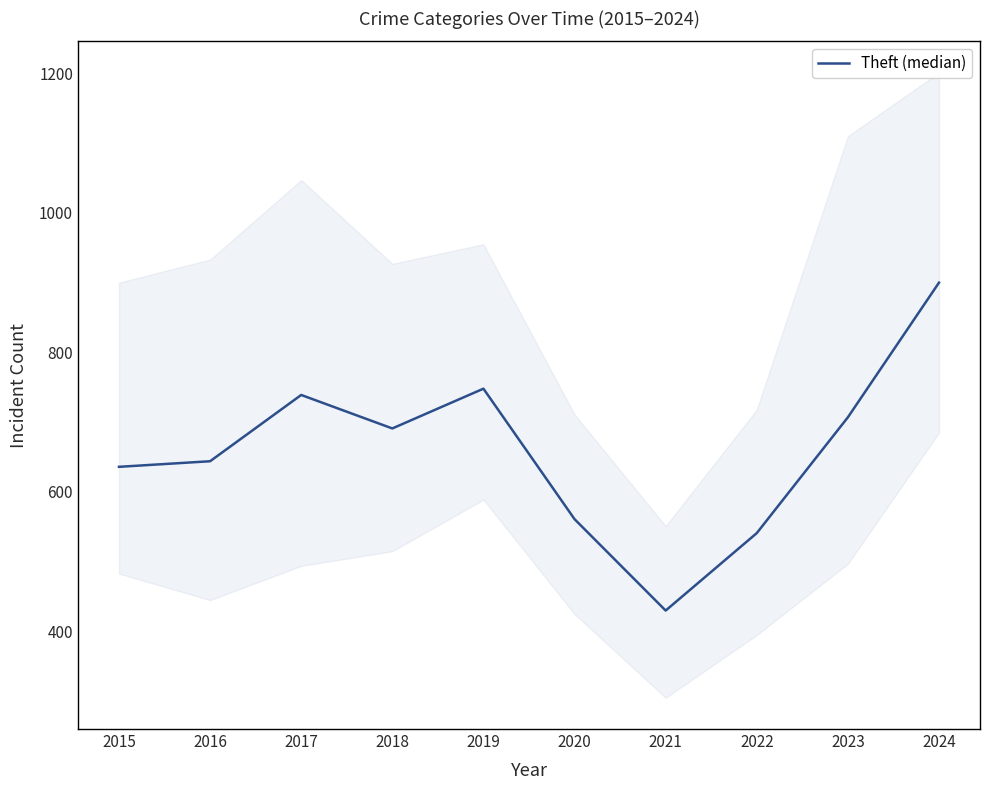

At which category does the data reach its first local valley?

2018